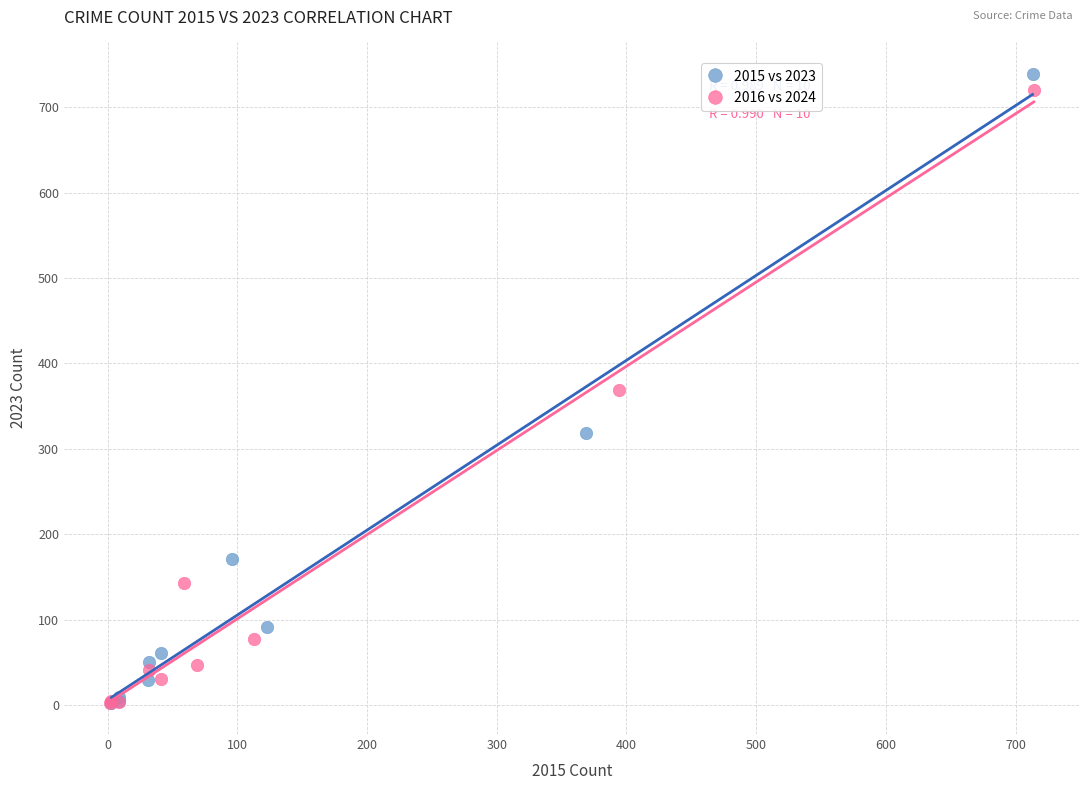

Which series has the widest spread of Y values?

2015 vs 2023